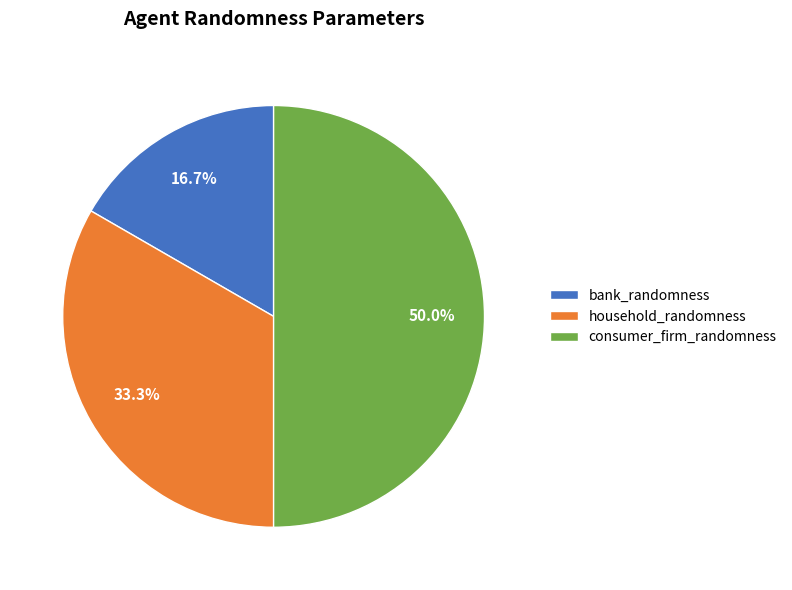

What is the ratio of the value at household_randomness to the value at consumer_firm_randomness?

0.7